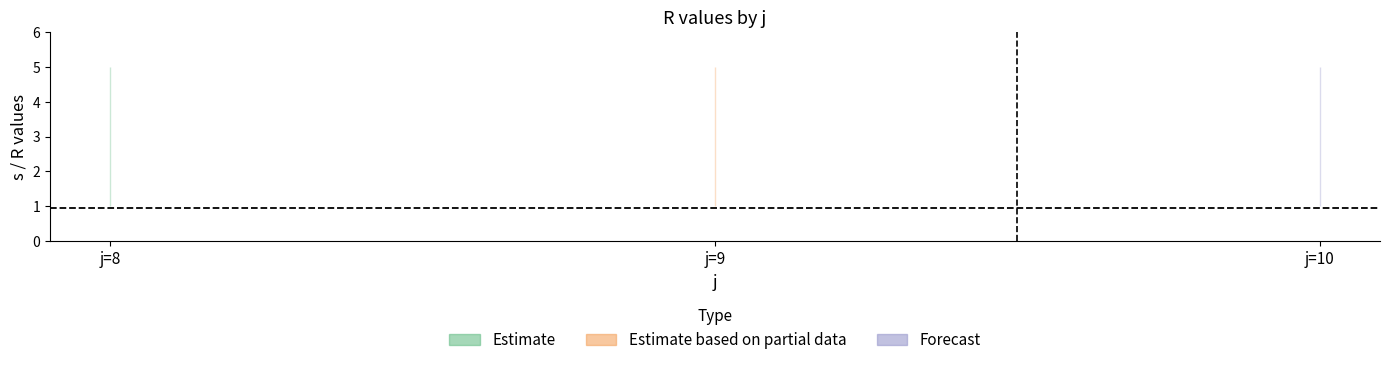

Is it true that R equals 0.5 at 8?

False